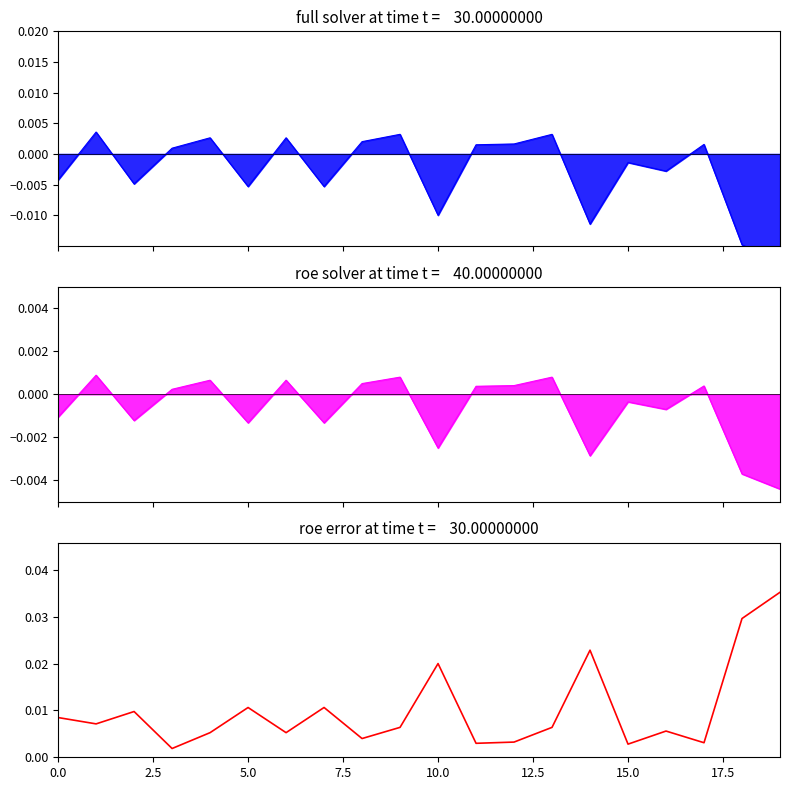

Does the chart display data point markers on the line(s)?

No